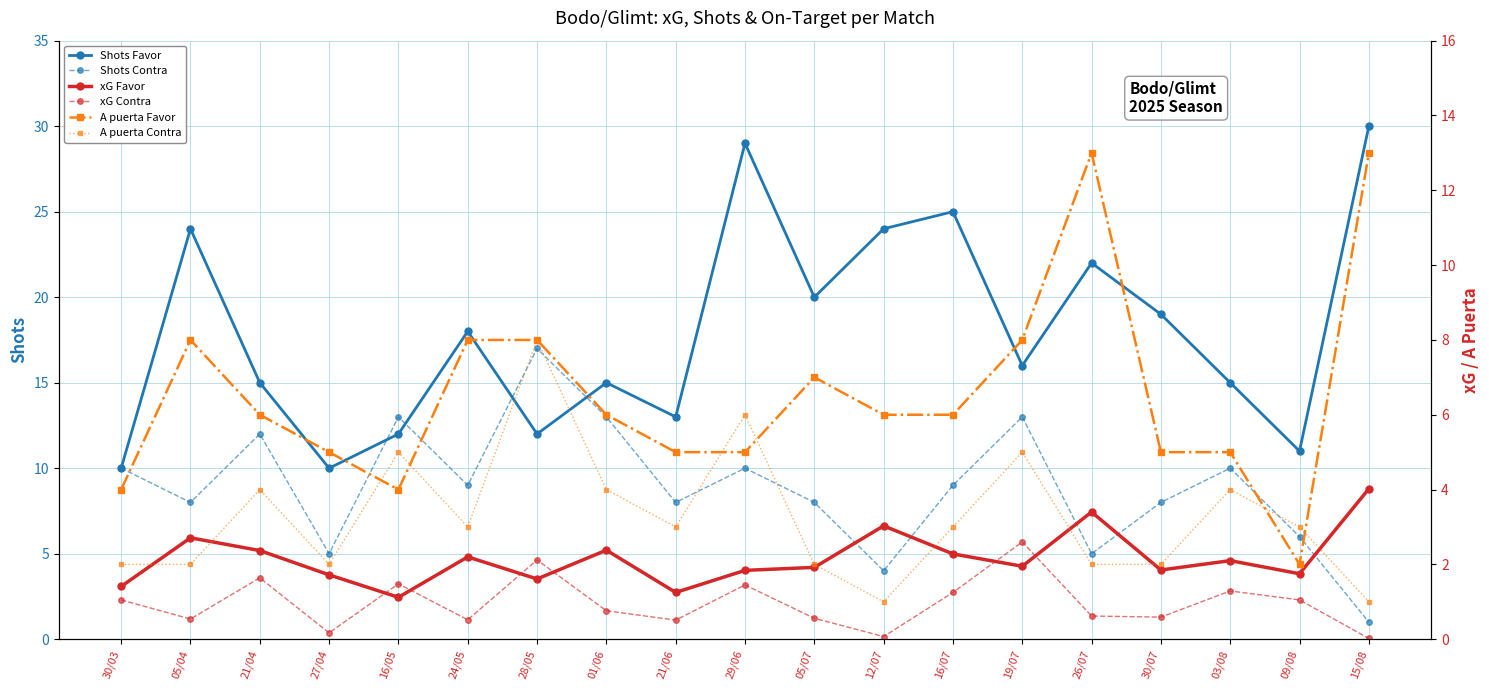

What is the difference between the maximum and minimum values in the xG Contra series?

2.6